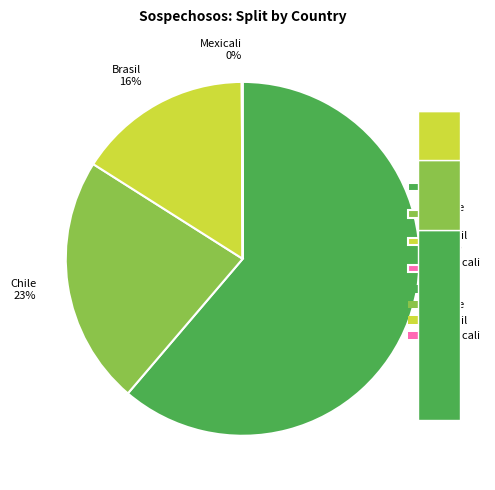

Which slice represents more than half of the pie?

Iran